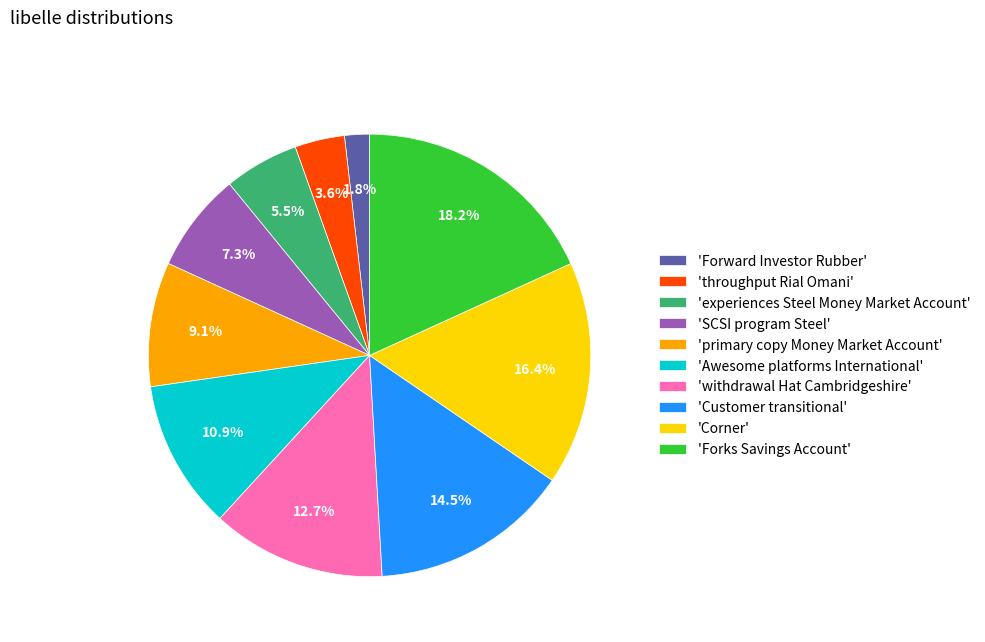

What portion of the pie excludes 'Forward Investor Rubber'?

98.2%